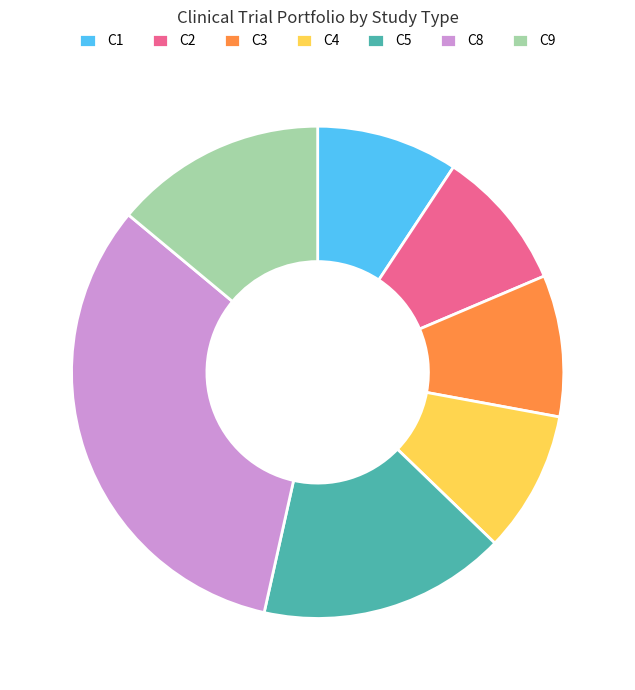

Between C8 and C9, which is larger?

C8